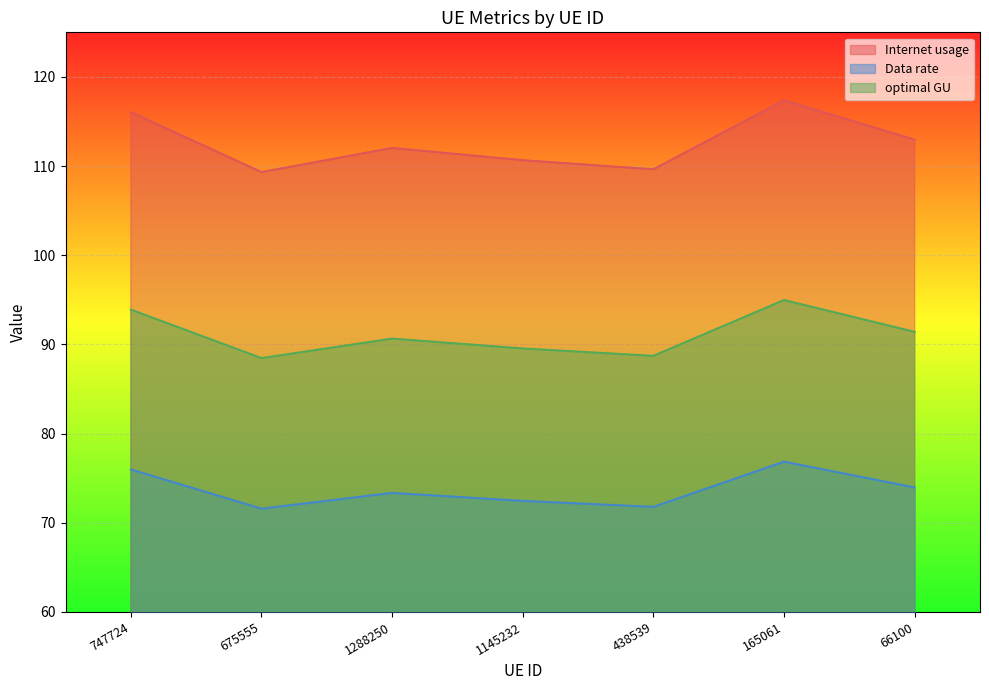

True or false: Data rate and optimal GU intersect in this chart.

False